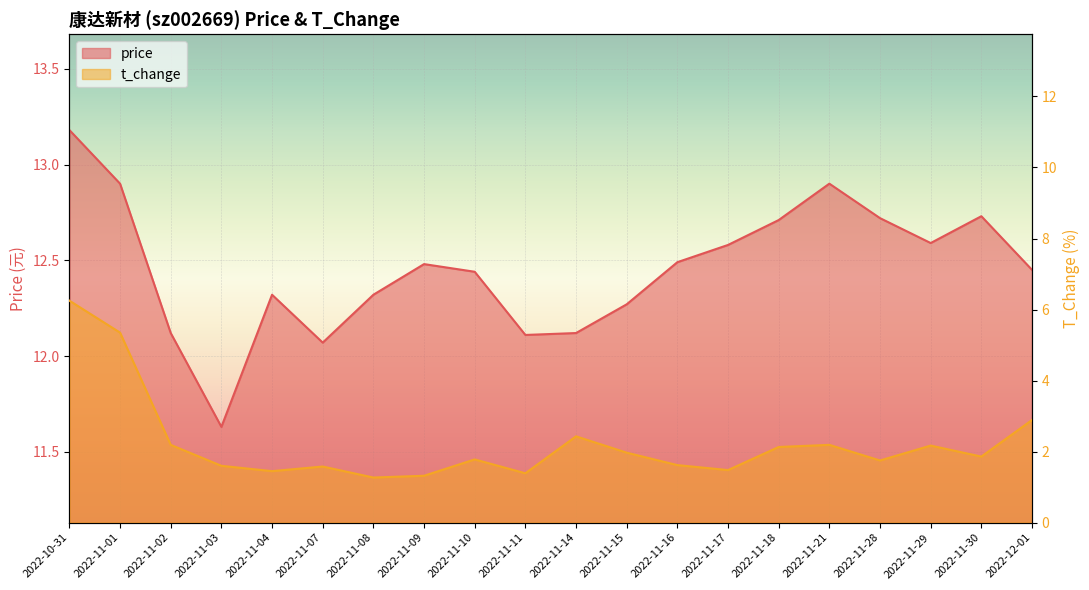

The t_change series shows 2.7 at 2022-11-28. True or false?

False